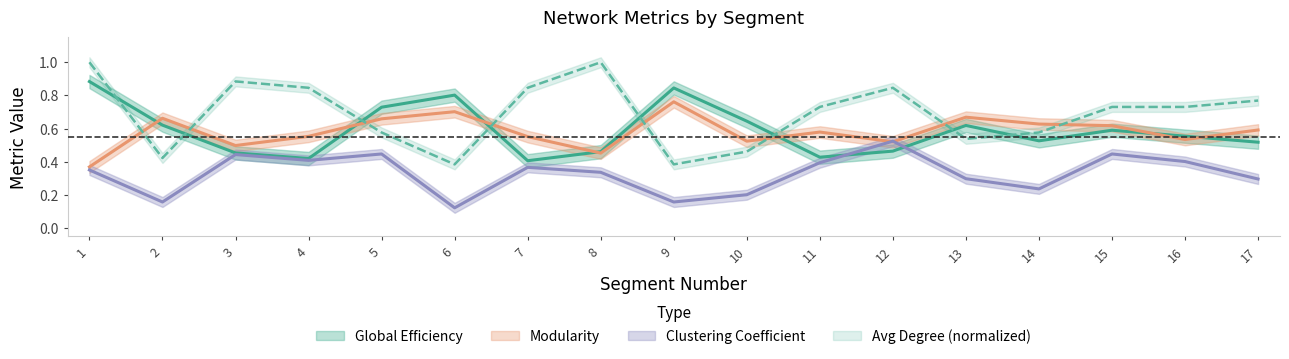

Which series changed the most between 7 and 17?

Global Efficiency